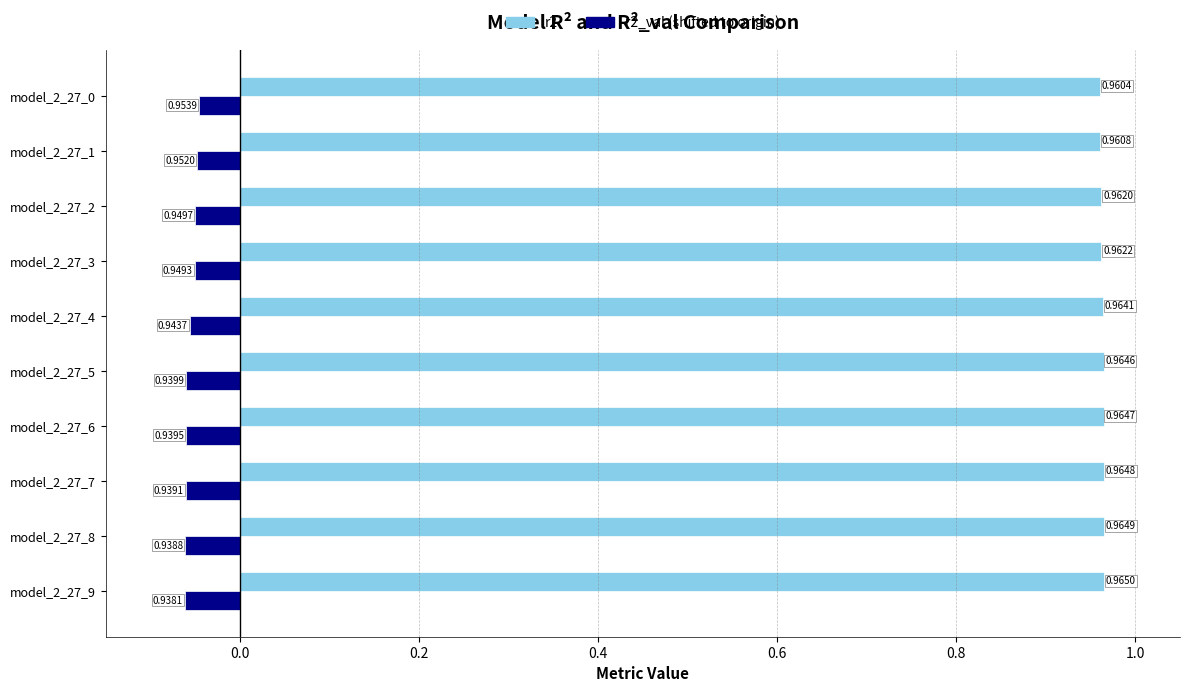

What is the total value across all series at model_2_27_3?

0.9